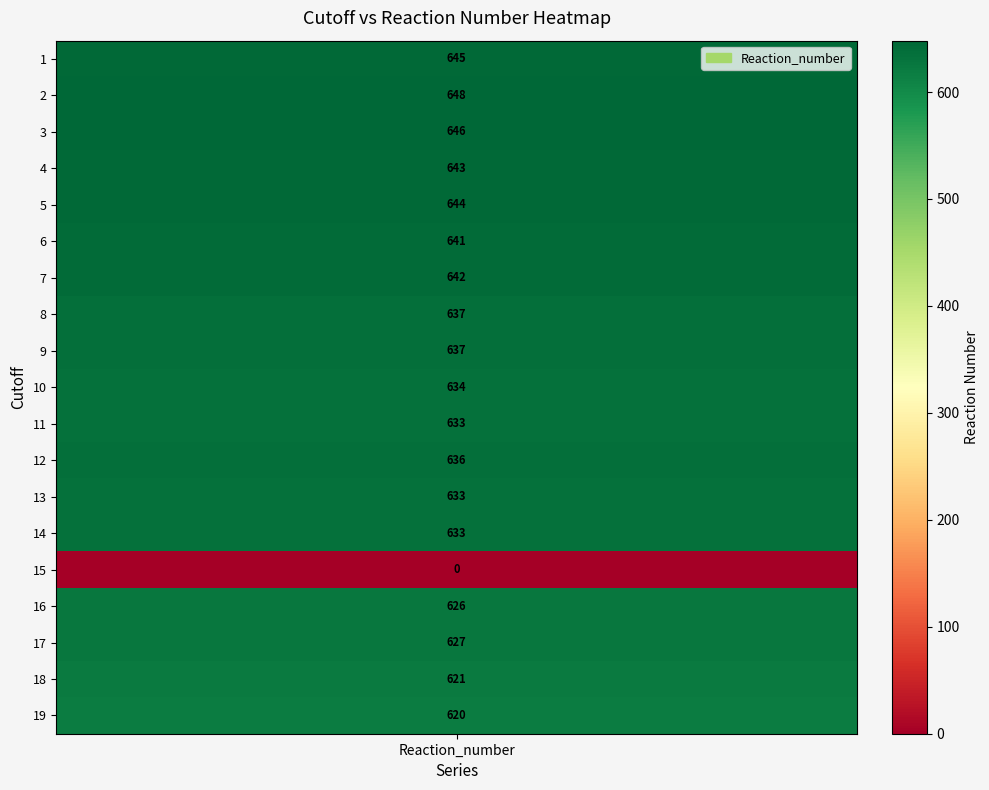

Rank the categories by value from highest to lowest.

2, 3, 1, 5, 4, 7, 6, 8, 9, 12, 10, 11, 13, 14, 17, 16, 18, 19, 15